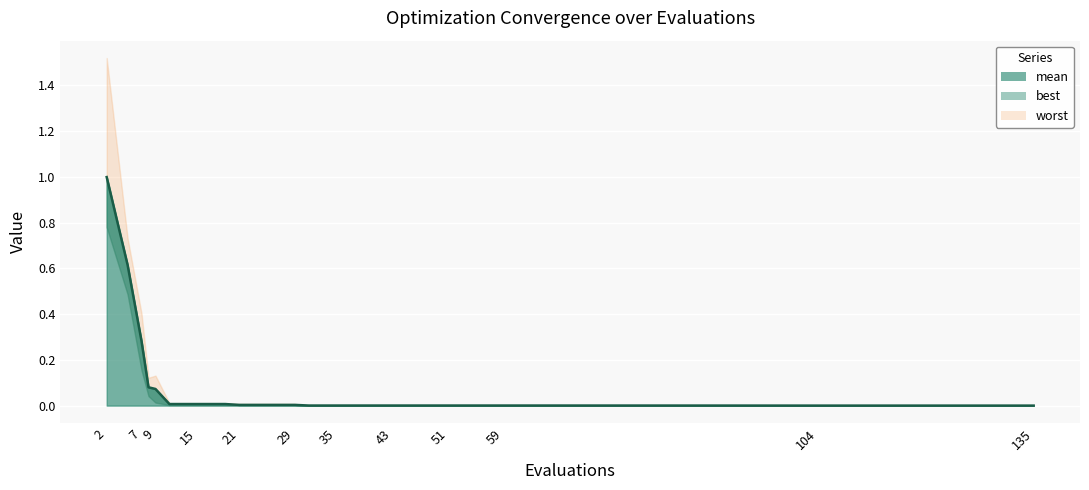

What is the difference between the maximum and minimum values?

1.0